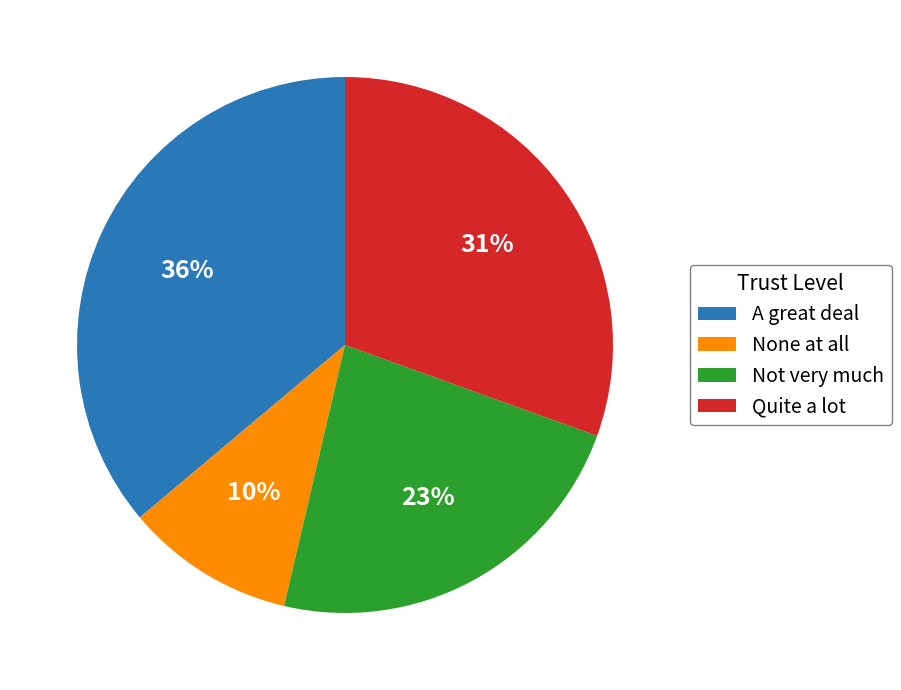

Which category has the biggest portion of the pie?

A great deal